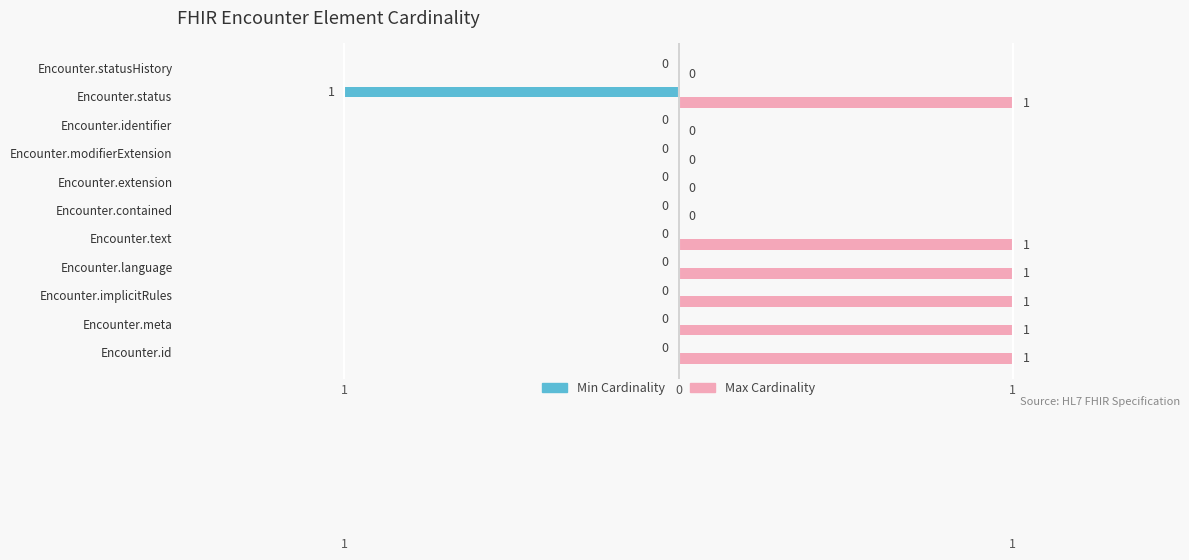

How many data points in Max are less than 1?

5